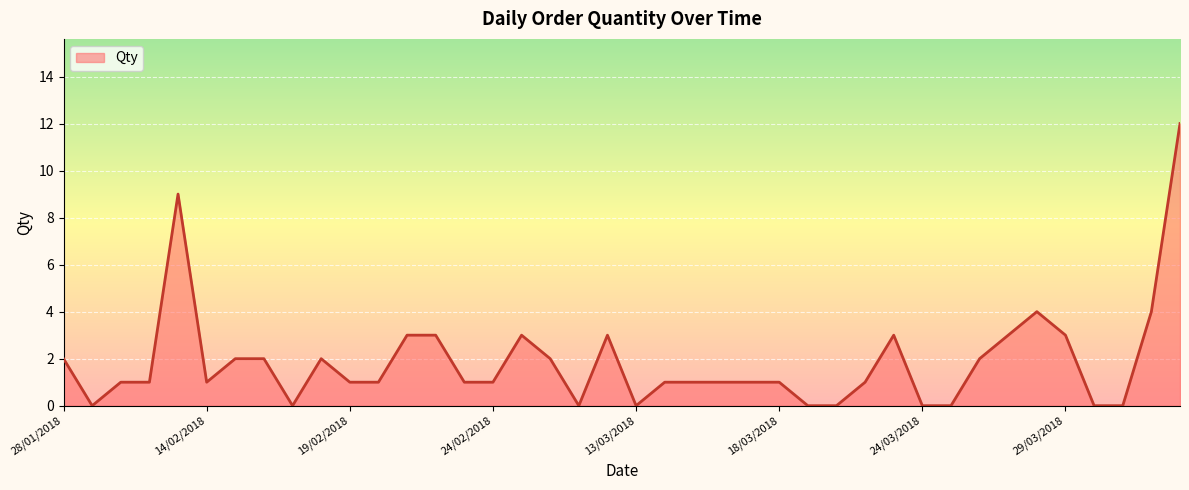

What is the maximum value shown in the chart?

12